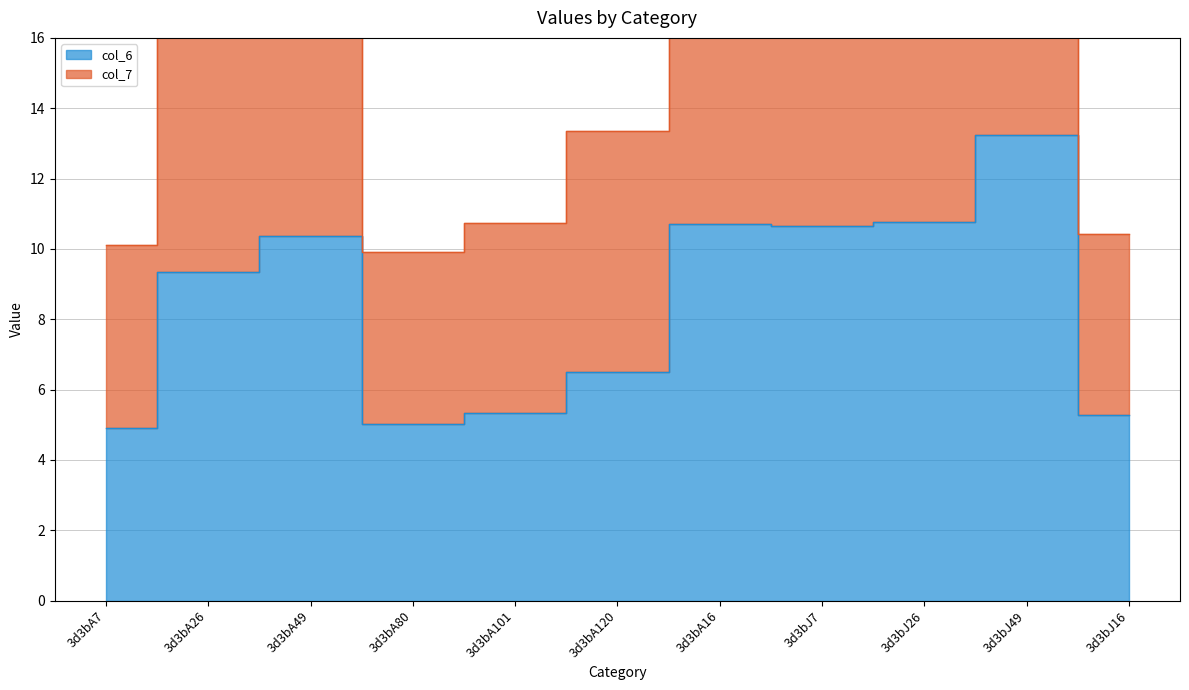

What is the maximum value for col_7?

25.2